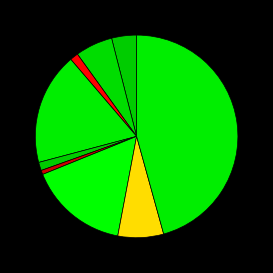

How many segments does this pie chart have?

9